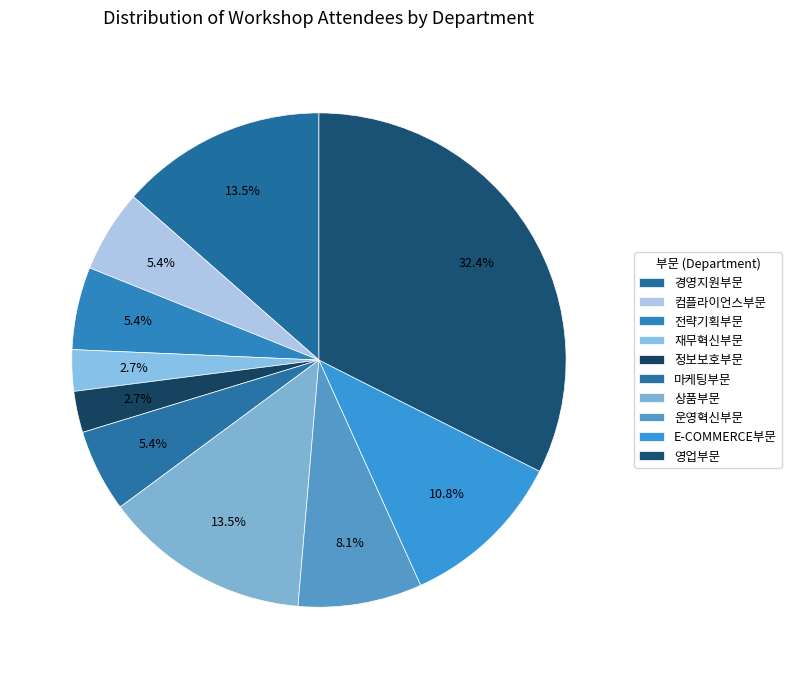

Is there any slice that represents more than half of the pie?

No